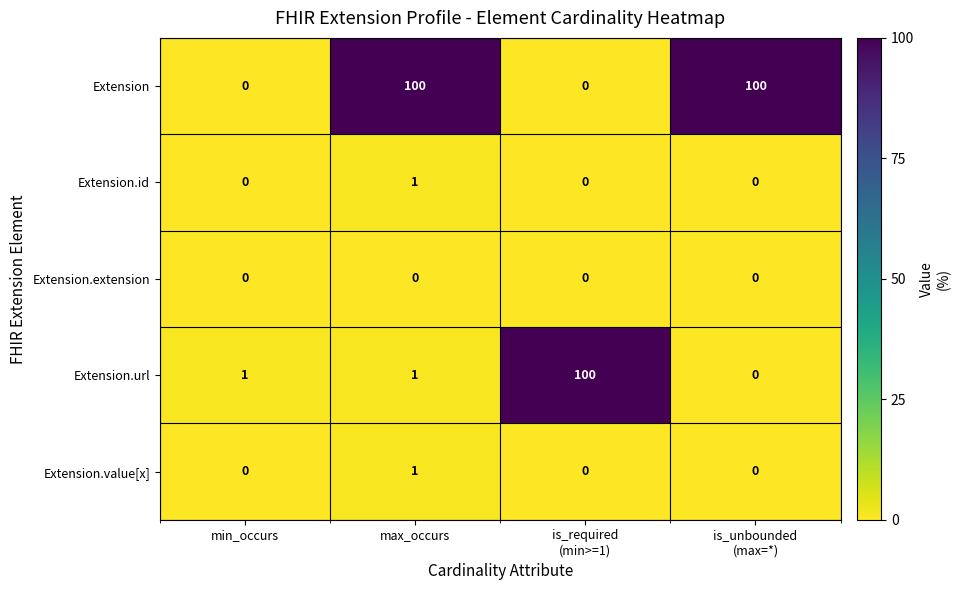

What is the spread (max minus min) of values at is_required
(min>=1)?

100